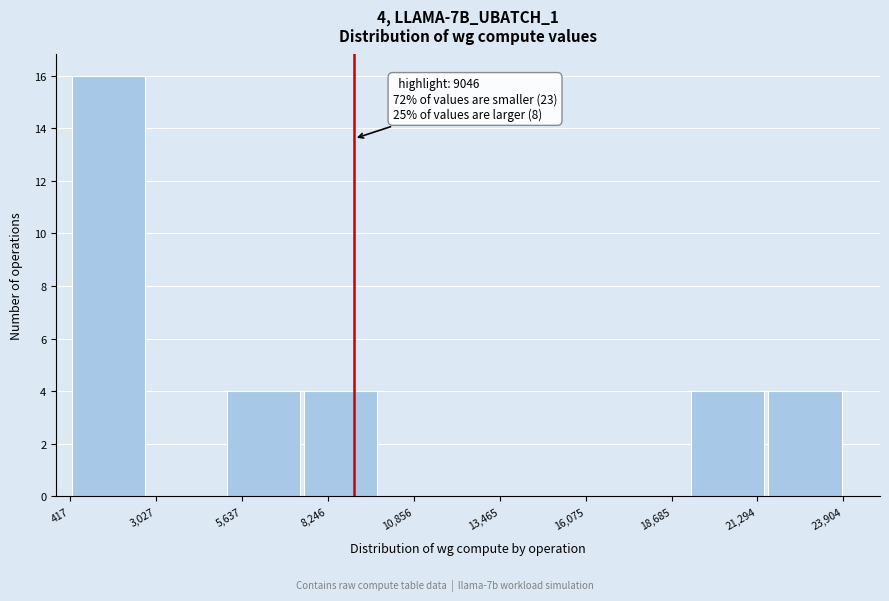

Over which range of the x-axis is the bar tallest?

500 to 3000